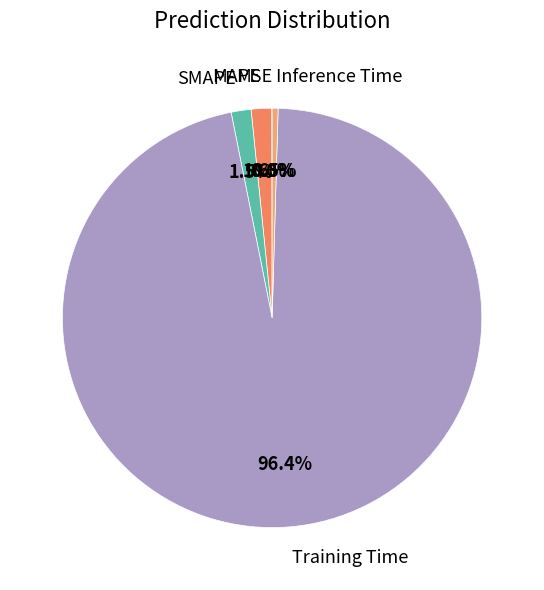

Is there a majority slice in this chart?

Yes